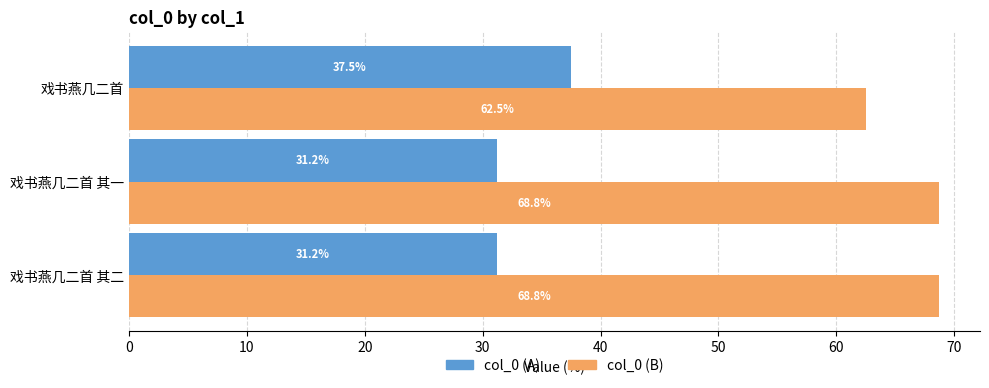

What is the difference between the highest and lowest values at 戏书燕几二首?

25.0